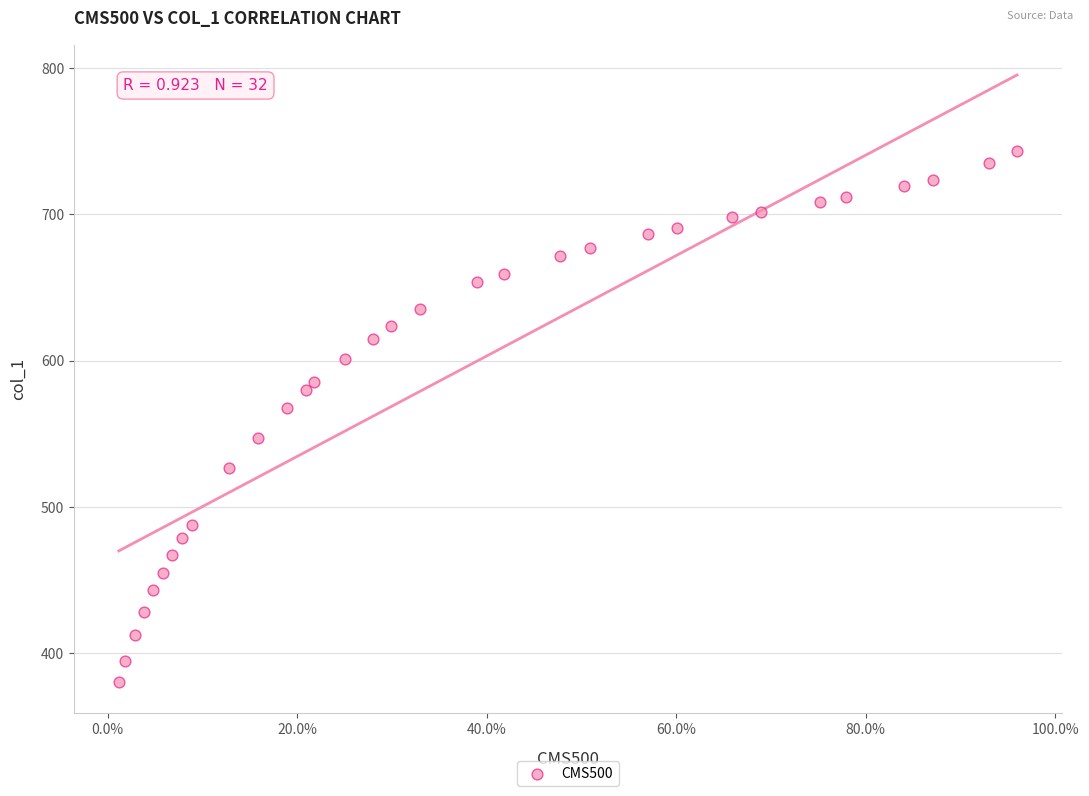

What is the range of X values (max minus min)?

0.9